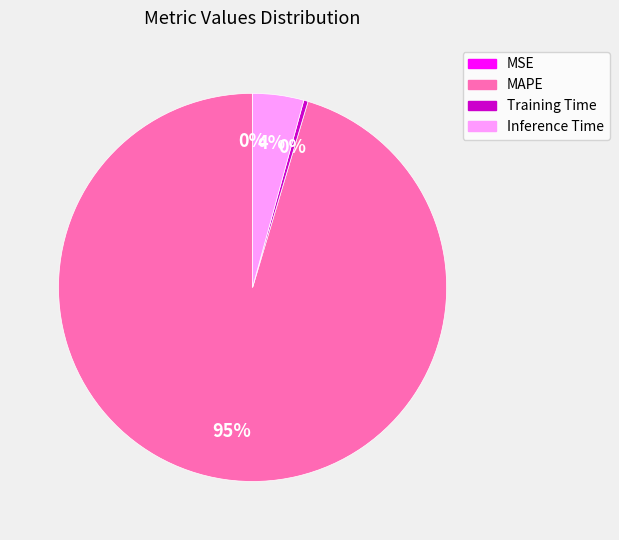

Which category has the biggest portion of the pie?

MAPE